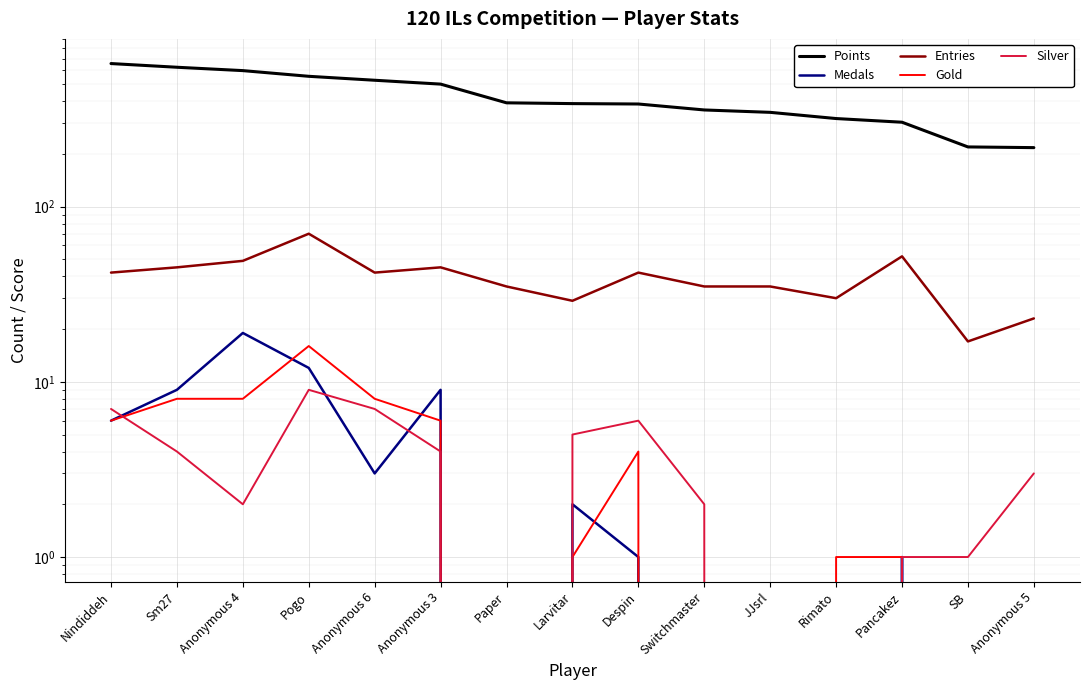

Count the number of data series in this chart.

5